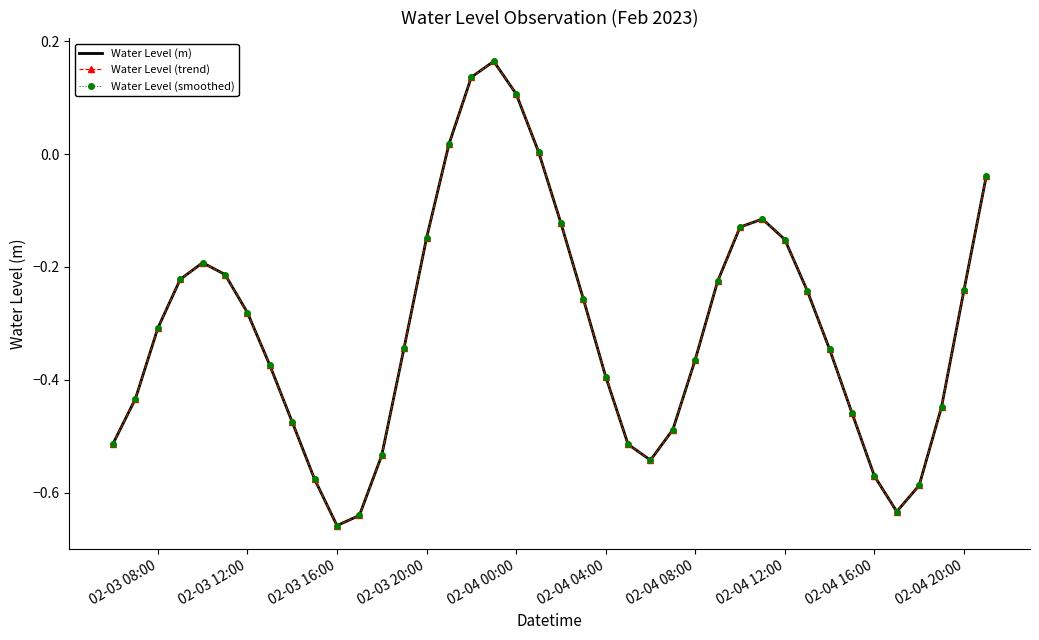

How many values in the Water Level (trend) series exceed 0?

5